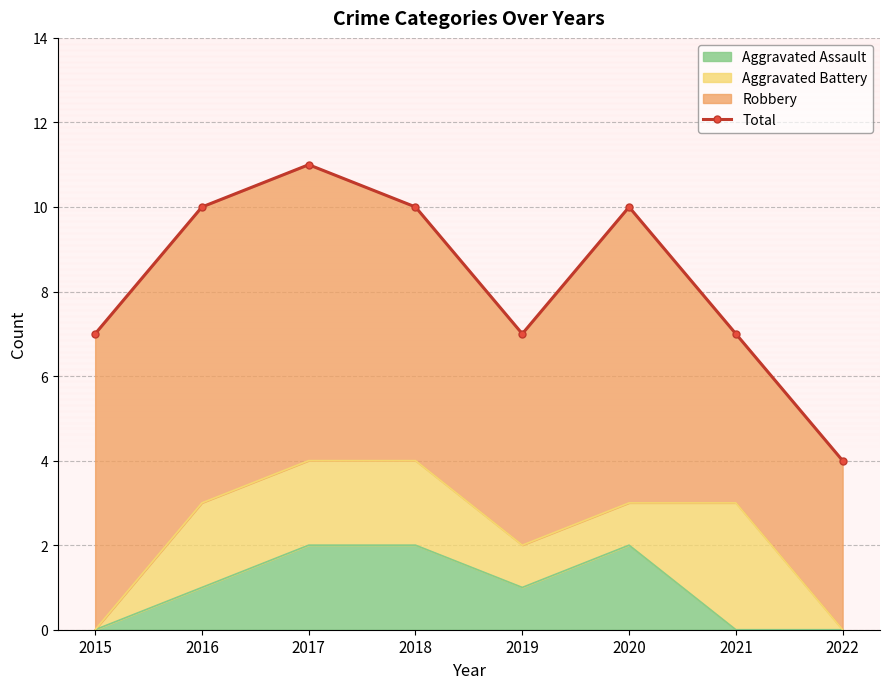

Where is the data nearest to the value 7?

2015